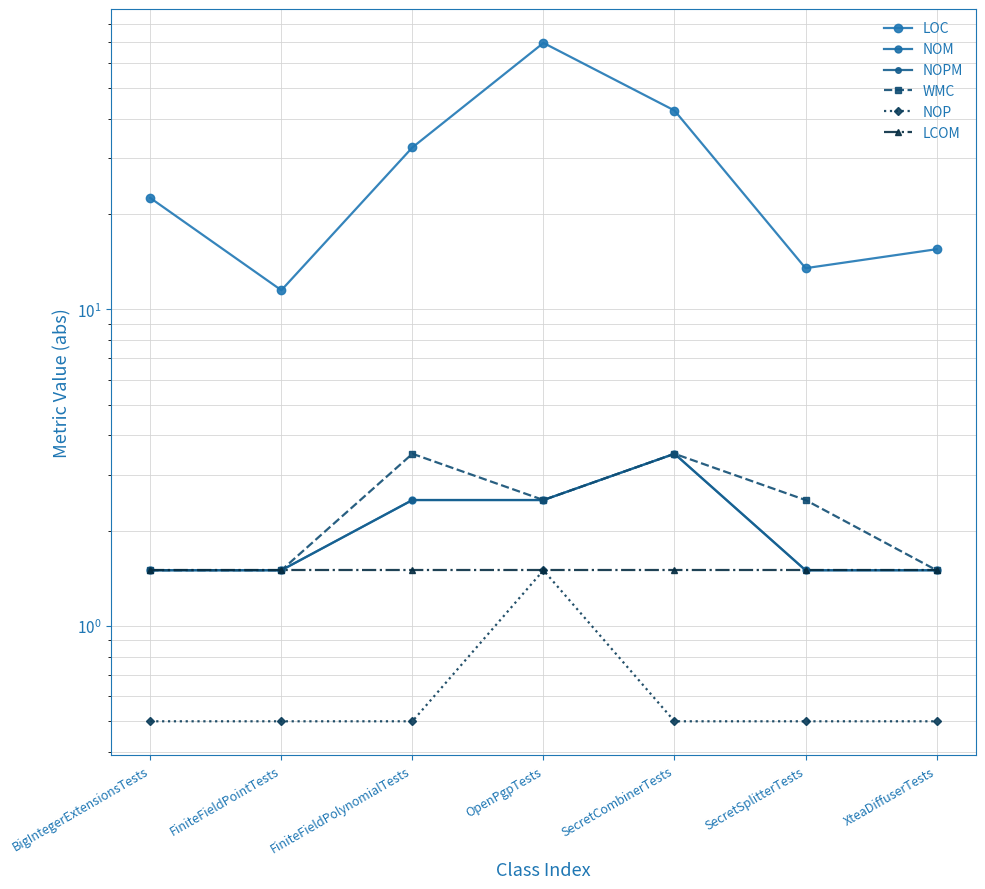

True or false: LCOM and NOP cross at least once.

False